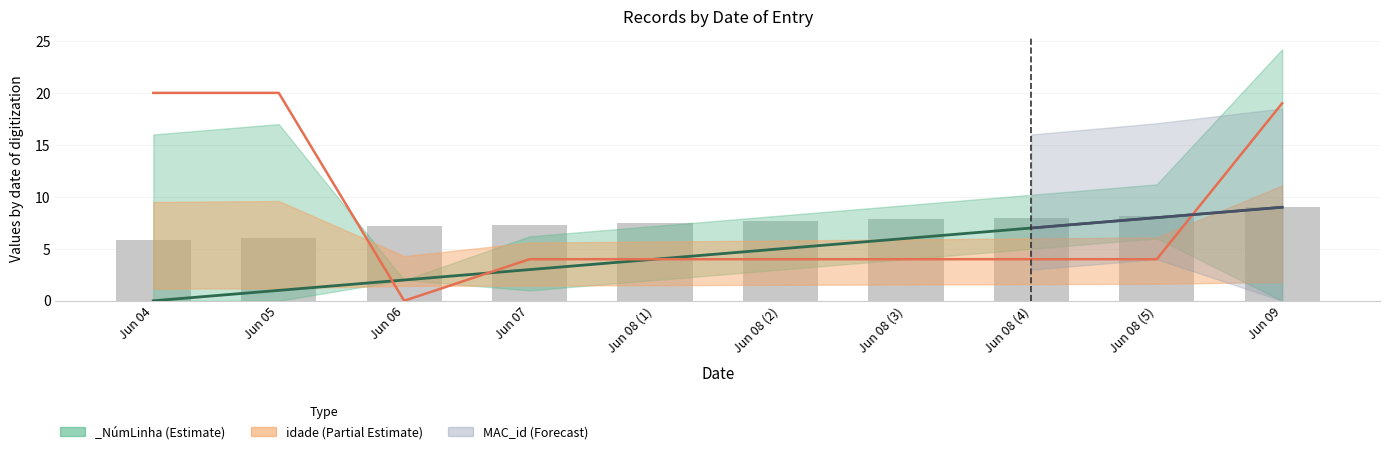

What is the approximate value of idade at Jun 08 (2)?

4.0